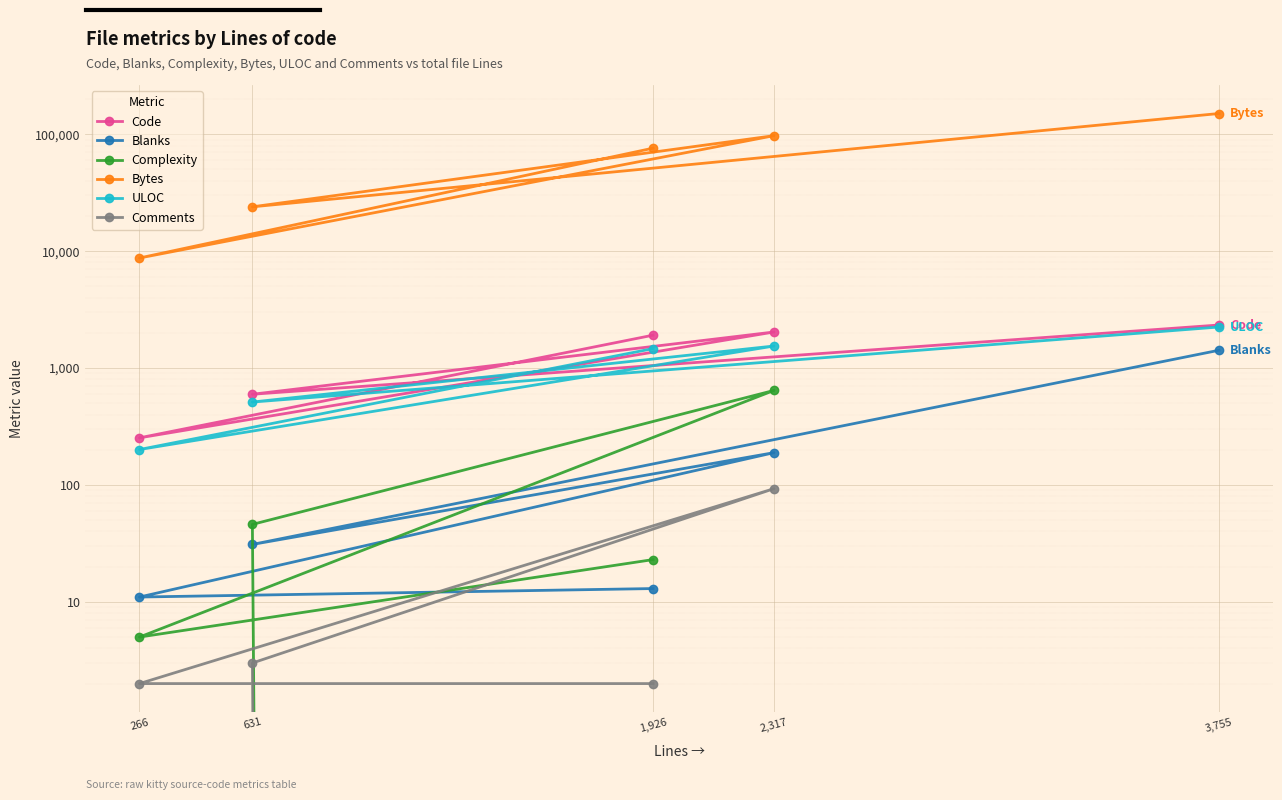

Reading left to right, list all the values displayed in this chart.

Code: 1,926=1911	266=253	2,317=2035	631=597	3,755=2335
Blanks: 1,926=13	266=11	2,317=189	631=31	3,755=1420
Complexity: 1,926=23	266=5	2,317=644	631=46	3,755=0
Bytes: 1,926=76036	266=8739	2,317=97259	631=23946	3,755=150469
ULOC: 1,926=1467	266=201	2,317=1544	631=512	3,755=2245
Comments: 1,926=2	266=2	2,317=93	631=3	3,755=0